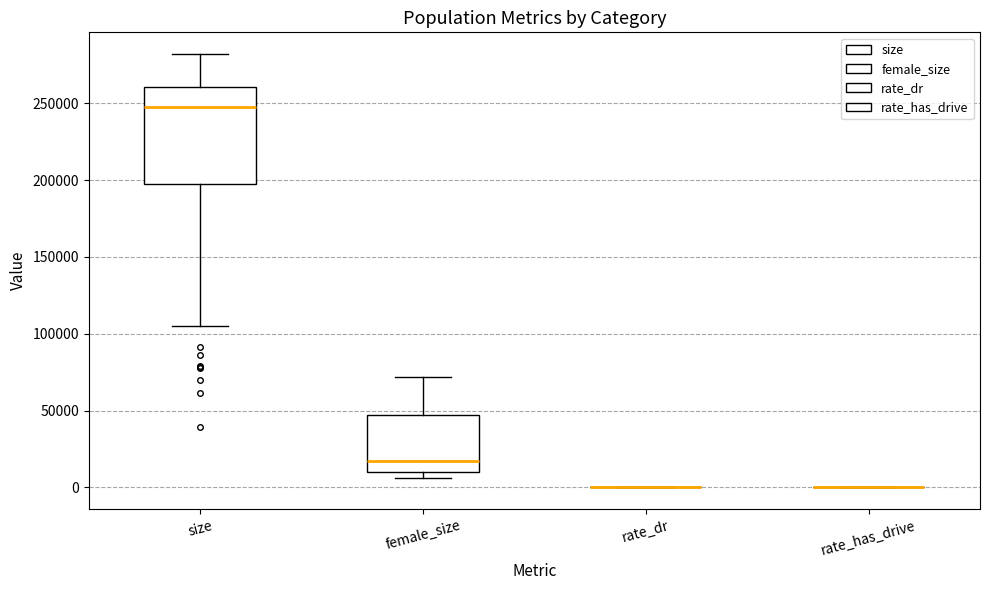

Comparing the boxes themselves (not the whiskers), which one is the tallest?

size